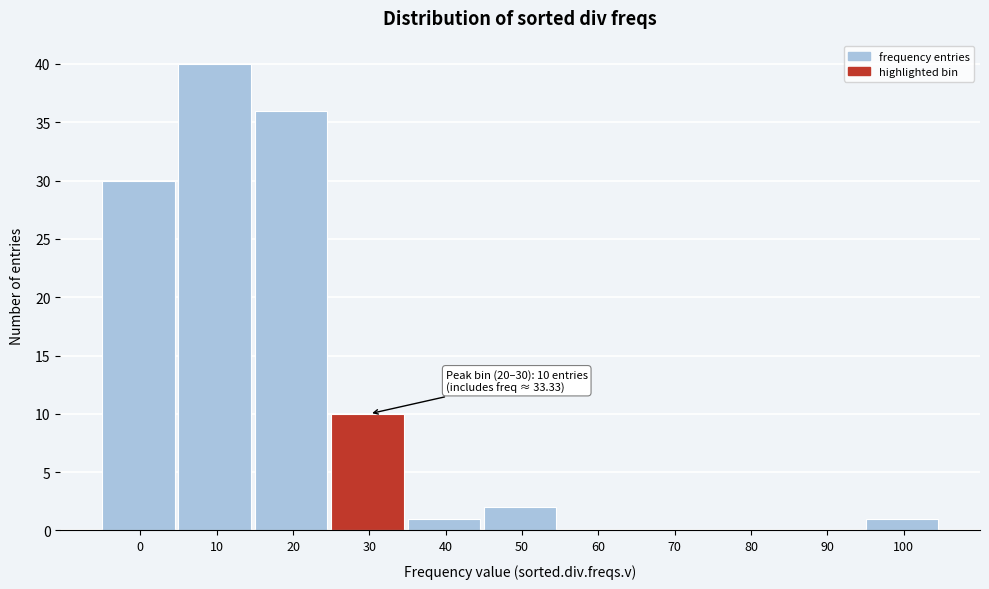

Reading left to right, transcribe all the data shown in this chart.

0=30	10=40	20=36	30=10	40=1	50=2	60=0	70=0	80=0	90=0	100=1